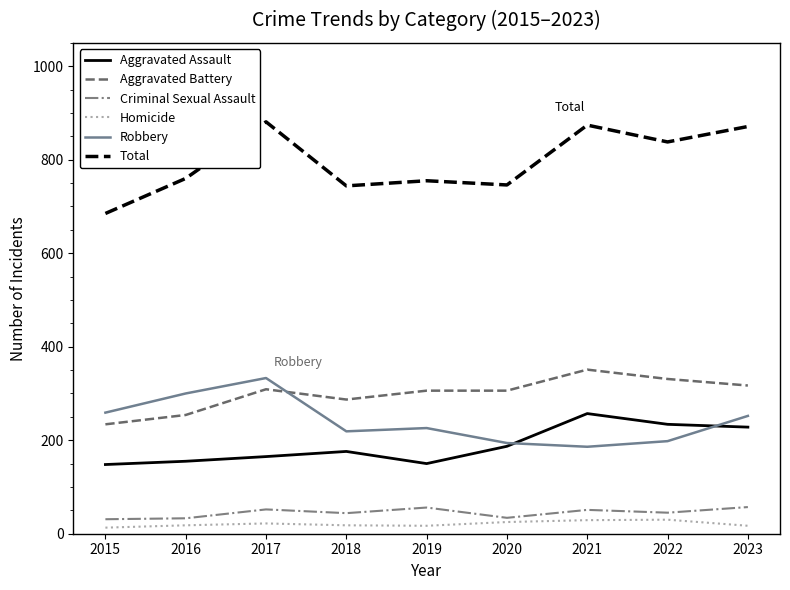

What is the difference between the maximum and minimum values in the Aggravated Assault series?

109